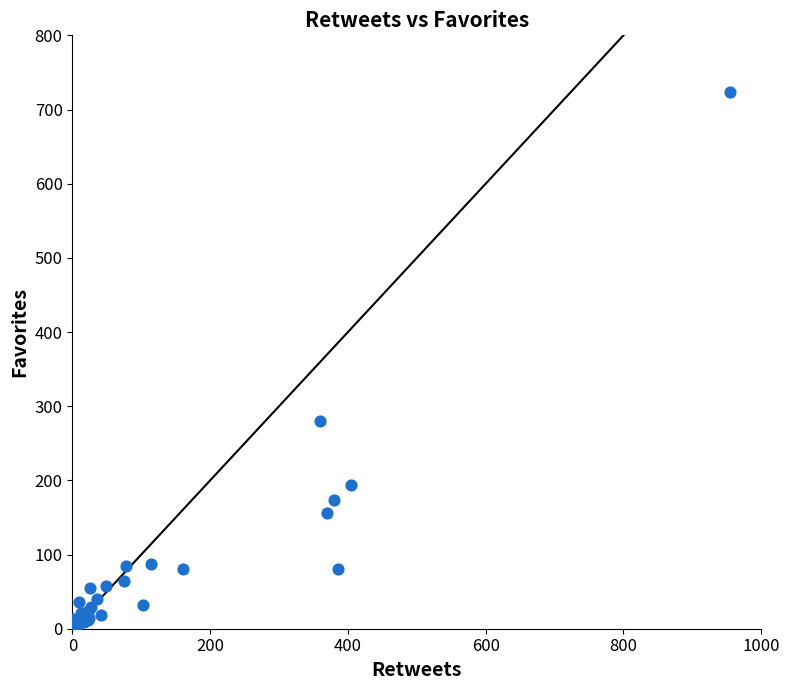

What Y value in the scatter plot is closest to 361?

280